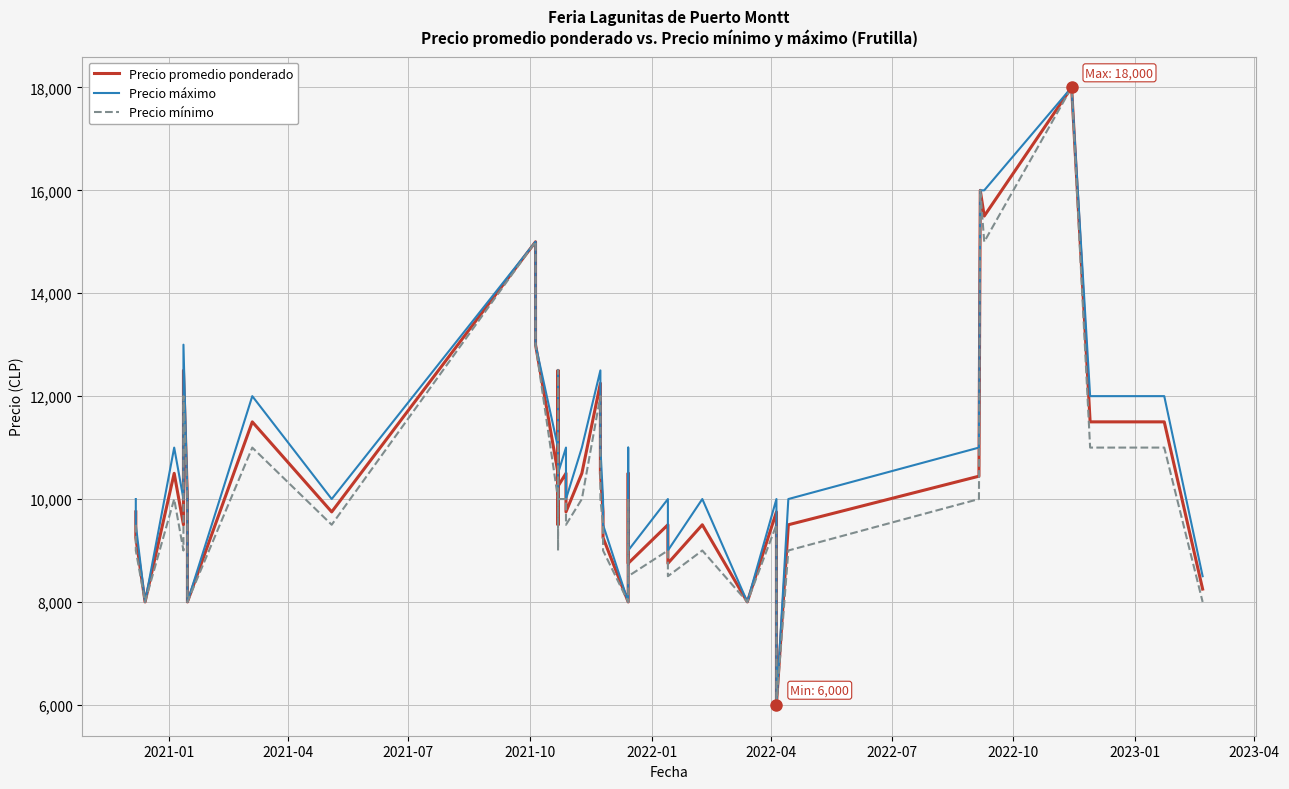

True or false: Precio promedio ponderado has a value of 6273 at 16.

False